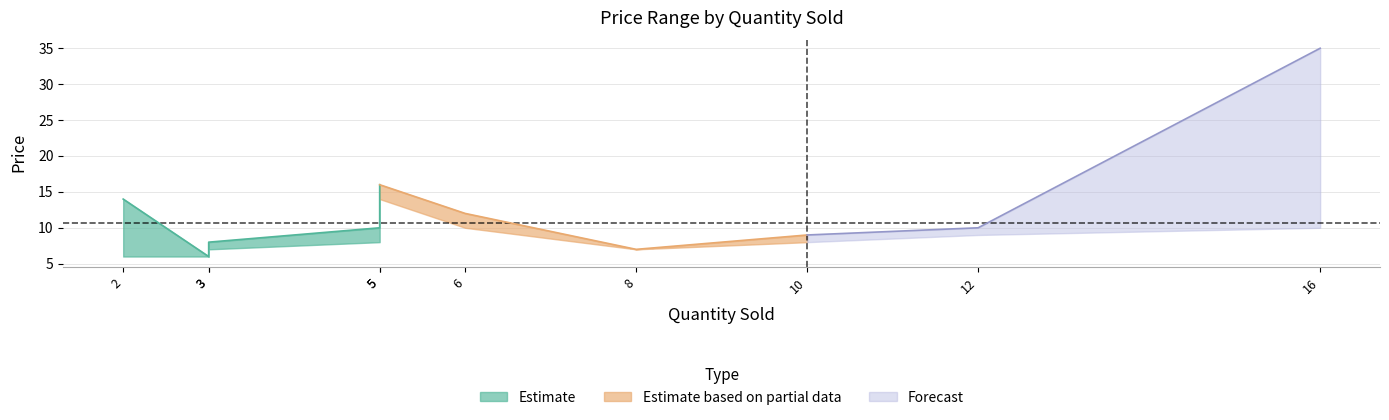

How many interior local peaks does the price_lower series have?

1